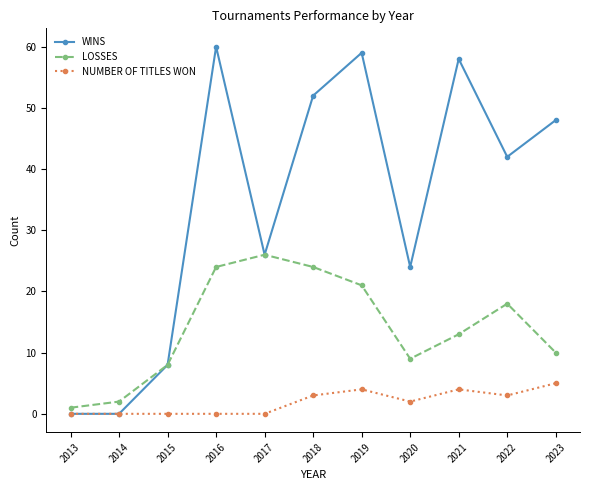

What is the value of the WINS point at the 11th from the left?

48